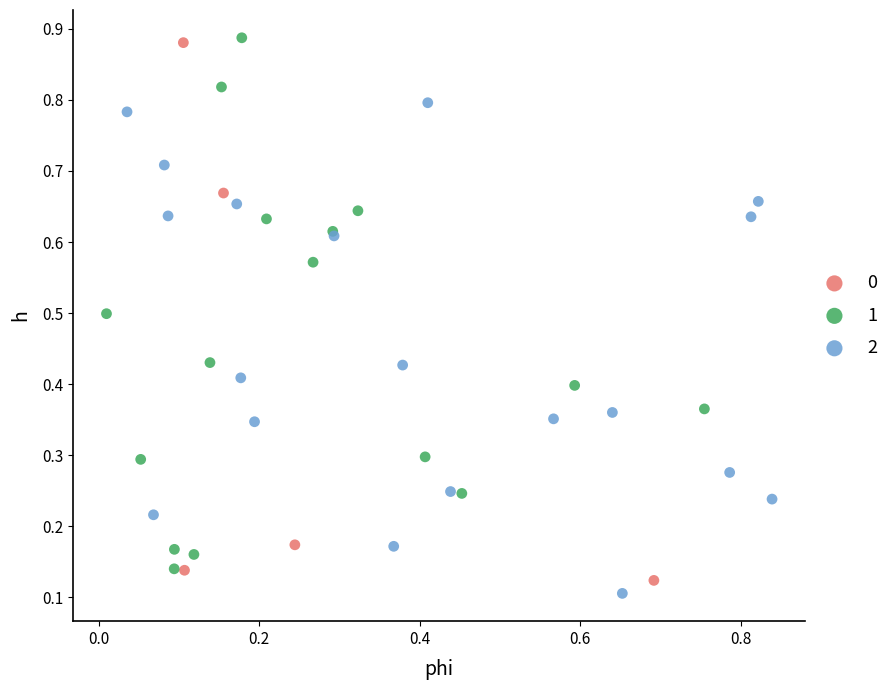

What are all the series names shown in the legend?

0, 1, 2